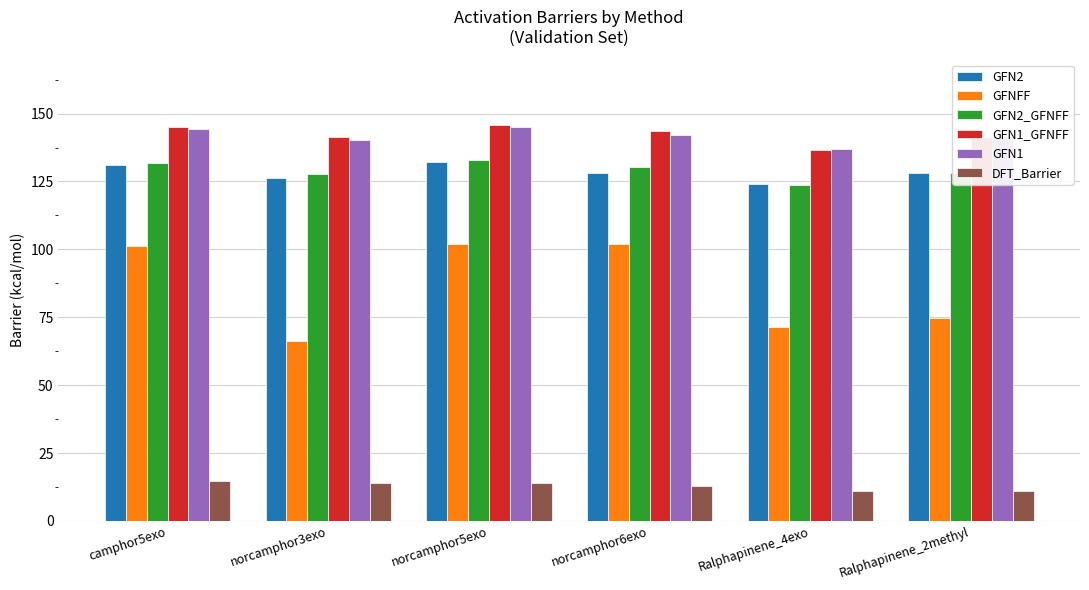

What is the value of the DFT_Barrier bar at the 3rd from the left?

14.0